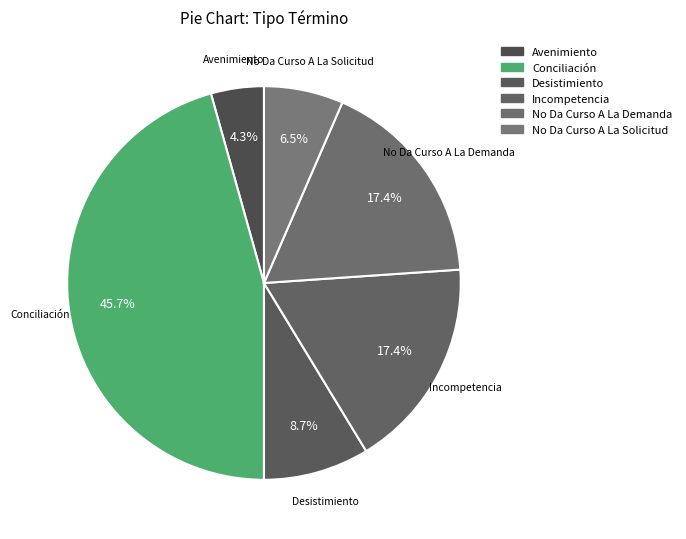

How many slices are in this pie chart?

6